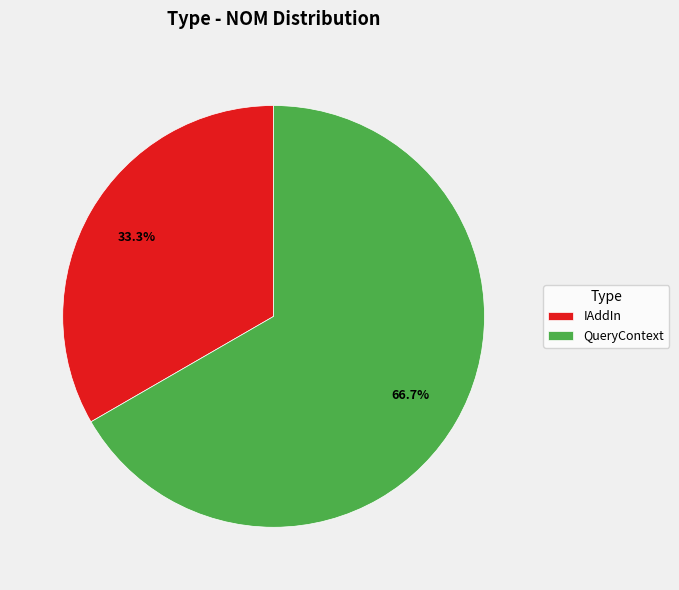

Is IAddIn the majority of the pie?

No